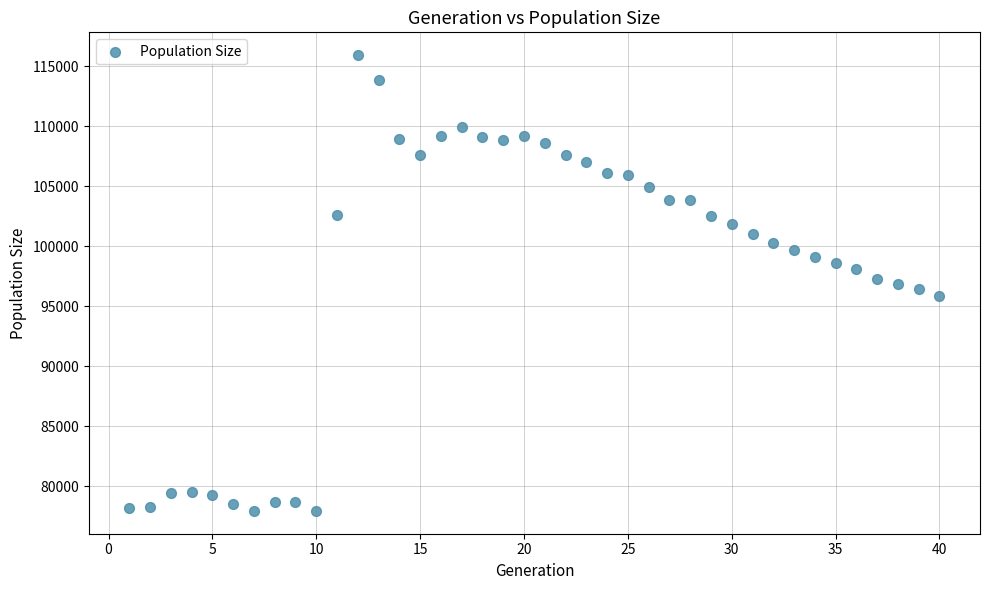

What is the range of X values (max minus min)?

39